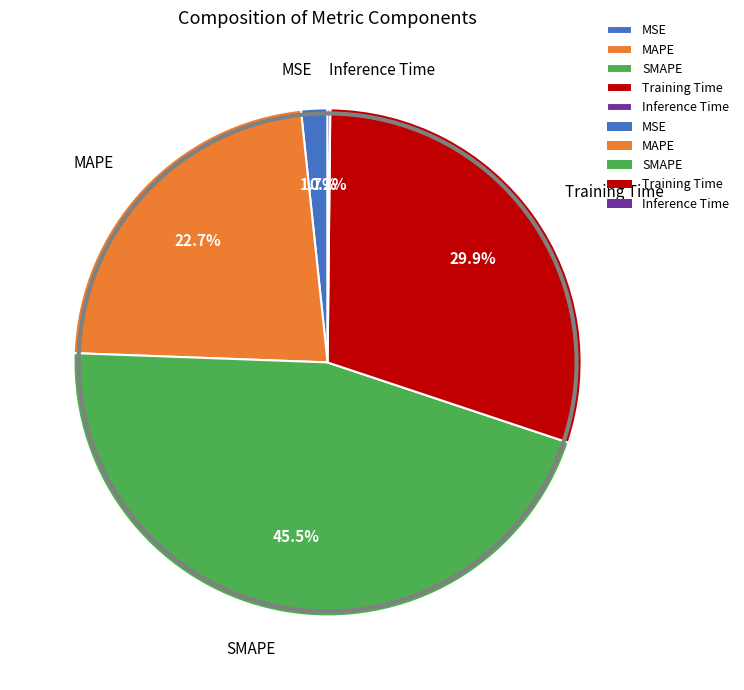

Does any single category account for the majority?

No